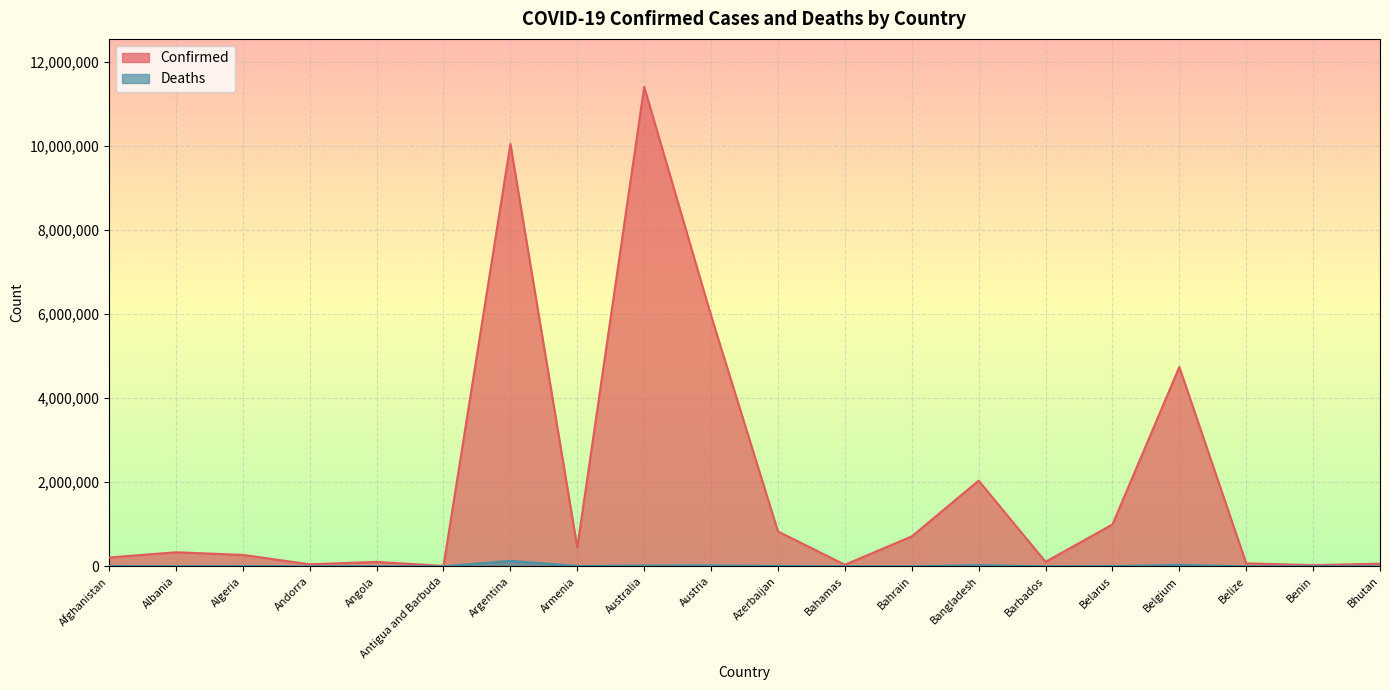

Rank the series by their average value, from highest to lowest.

Confirmed, Deaths